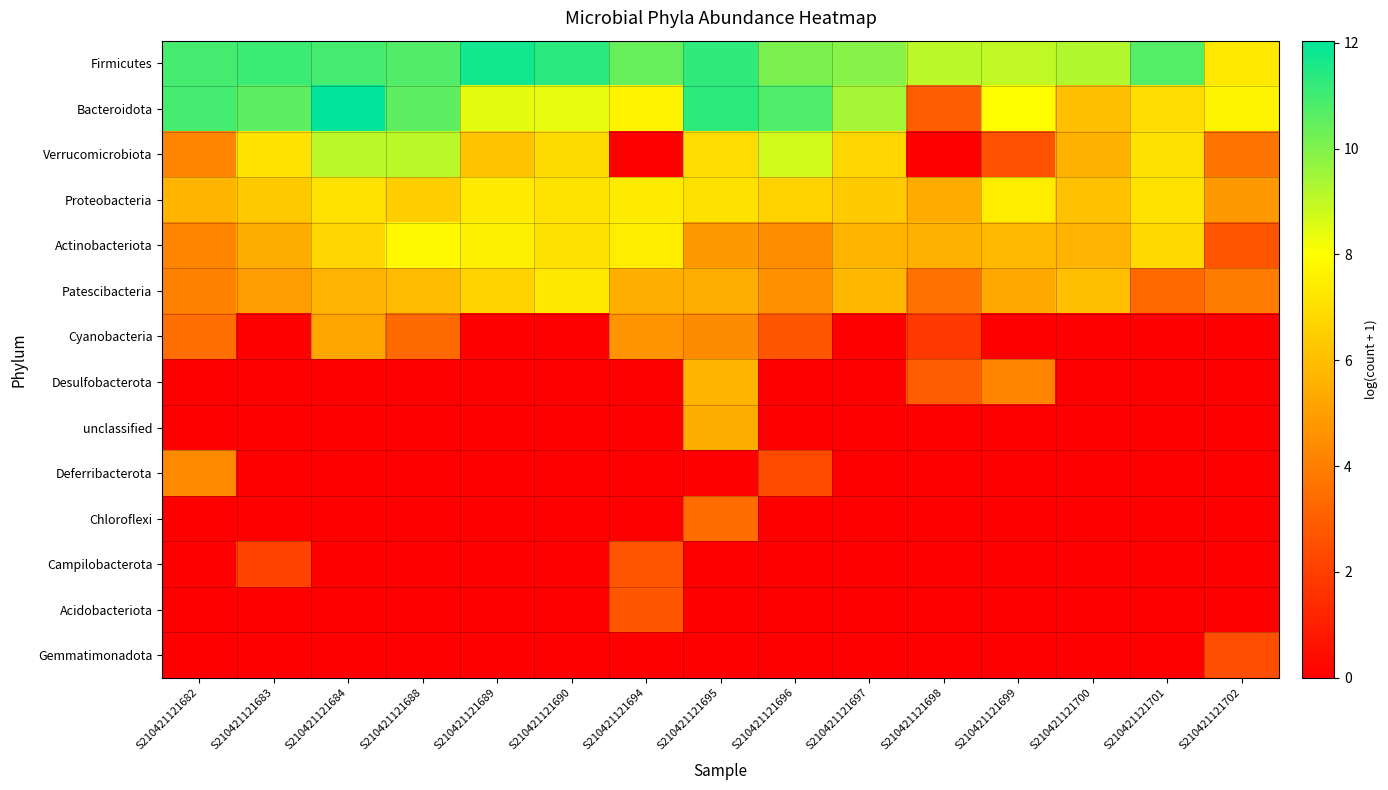

Reading left to right, extract all data points from this chart.

Firmicutes: S210421121682=10.9	S210421121683=11.1	S210421121684=10.9	S210421121688=10.8	S210421121689=11.7	S210421121690=11.4	S210421121694=10.4	S210421121695=11.2	S210421121696=10.1	S210421121697=9.9	S210421121698=9.1	S210421121699=9.0	S210421121700=9.3	S210421121701=10.7	S210421121702=7.3
Bacteroidota: S210421121682=10.9	S210421121683=10.6	S210421121684=12.0	S210421121688=10.6	S210421121689=8.4	S210421121690=8.4	S210421121694=7.6	S210421121695=11.3	S210421121696=10.8	S210421121697=9.4	S210421121698=3.0	S210421121699=8.0	S210421121700=6.0	S210421121701=7.0	S210421121702=7.7
Verrucomicrobiota: S210421121682=4.2	S210421121683=7.1	S210421121684=9.1	S210421121688=9.1	S210421121689=6.1	S210421121690=6.9	S210421121694=0.0	S210421121695=7.0	S210421121696=8.8	S210421121697=6.7	S210421121698=0.0	S210421121699=2.6	S210421121700=5.6	S210421121701=7.1	S210421121702=3.7
Proteobacteria: S210421121682=5.7	S210421121683=6.3	S210421121684=7.1	S210421121688=6.5	S210421121689=7.4	S210421121690=7.2	S210421121694=7.4	S210421121695=7.1	S210421121696=6.6	S210421121697=6.4	S210421121698=5.4	S210421121699=7.5	S210421121700=6.1	S210421121701=7.1	S210421121702=4.8
Actinobacteriota: S210421121682=4.2	S210421121683=5.4	S210421121684=6.7	S210421121688=7.9	S210421121689=7.5	S210421121690=7.1	S210421121694=7.4	S210421121695=4.8	S210421121696=4.4	S210421121697=5.7	S210421121698=5.6	S210421121699=5.8	S210421121700=5.7	S210421121701=6.8	S210421121702=2.6
Patescibacteria: S210421121682=4.1	S210421121683=4.9	S210421121684=5.6	S210421121688=5.9	S210421121689=6.6	S210421121690=7.3	S210421121694=5.5	S210421121695=5.5	S210421121696=4.6	S210421121697=5.8	S210421121698=3.6	S210421121699=5.3	S210421121700=6.0	S210421121701=3.3	S210421121702=3.9
Cyanobacteria: S210421121682=3.5	S210421121683=0.0	S210421121684=5.2	S210421121688=3.4	S210421121689=0.0	S210421121690=0.0	S210421121694=4.6	S210421121695=4.4	S210421121696=2.8	S210421121697=0.0	S210421121698=1.8	S210421121699=0.0	S210421121700=0.0	S210421121701=0.0	S210421121702=0.0
Desulfobacterota: S210421121682=0.0	S210421121683=0.0	S210421121684=0.0	S210421121688=0.0	S210421121689=0.0	S210421121690=0.0	S210421121694=0.0	S210421121695=5.7	S210421121696=0.0	S210421121697=0.0	S210421121698=2.9	S210421121699=4.1	S210421121700=0.0	S210421121701=0.0	S210421121702=0.0
unclassified: S210421121682=0.0	S210421121683=0.0	S210421121684=0.0	S210421121688=0.0	S210421121689=0.0	S210421121690=0.0	S210421121694=0.0	S210421121695=5.4	S210421121696=0.0	S210421121697=0.0	S210421121698=0.0	S210421121699=0.0	S210421121700=0.0	S210421121701=0.0	S210421121702=0.0
Deferribacterota: S210421121682=4.3	S210421121683=0.0	S210421121684=0.0	S210421121688=0.0	S210421121689=0.0	S210421121690=0.0	S210421121694=0.0	S210421121695=0.0	S210421121696=2.4	S210421121697=0.0	S210421121698=0.0	S210421121699=0.0	S210421121700=0.0	S210421121701=0.0	S210421121702=0.0
Chloroflexi: S210421121682=0.0	S210421121683=0.0	S210421121684=0.0	S210421121688=0.0	S210421121689=0.0	S210421121690=0.0	S210421121694=0.0	S210421121695=3.4	S210421121696=0.0	S210421121697=0.0	S210421121698=0.0	S210421121699=0.0	S210421121700=0.0	S210421121701=0.0	S210421121702=0.0
Campilobacterota: S210421121682=0.0	S210421121683=2.1	S210421121684=0.0	S210421121688=0.0	S210421121689=0.0	S210421121690=0.0	S210421121694=2.6	S210421121695=0.0	S210421121696=0.0	S210421121697=0.0	S210421121698=0.0	S210421121699=0.0	S210421121700=0.0	S210421121701=0.0	S210421121702=0.0
Acidobacteriota: S210421121682=0.0	S210421121683=0.0	S210421121684=0.0	S210421121688=0.0	S210421121689=0.0	S210421121690=0.0	S210421121694=2.8	S210421121695=0.0	S210421121696=0.0	S210421121697=0.0	S210421121698=0.0	S210421121699=0.0	S210421121700=0.0	S210421121701=0.0	S210421121702=0.0
Gemmatimonadota: S210421121682=0.0	S210421121683=0.0	S210421121684=0.0	S210421121688=0.0	S210421121689=0.0	S210421121690=0.0	S210421121694=0.0	S210421121695=0.0	S210421121696=0.0	S210421121697=0.0	S210421121698=0.0	S210421121699=0.0	S210421121700=0.0	S210421121701=0.0	S210421121702=2.5